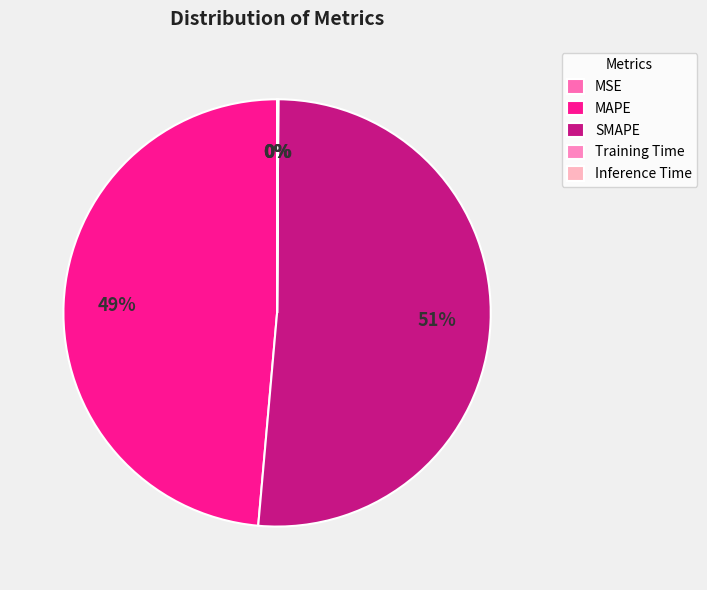

Combined, do Inference Time and MSE account for over 50%?

No